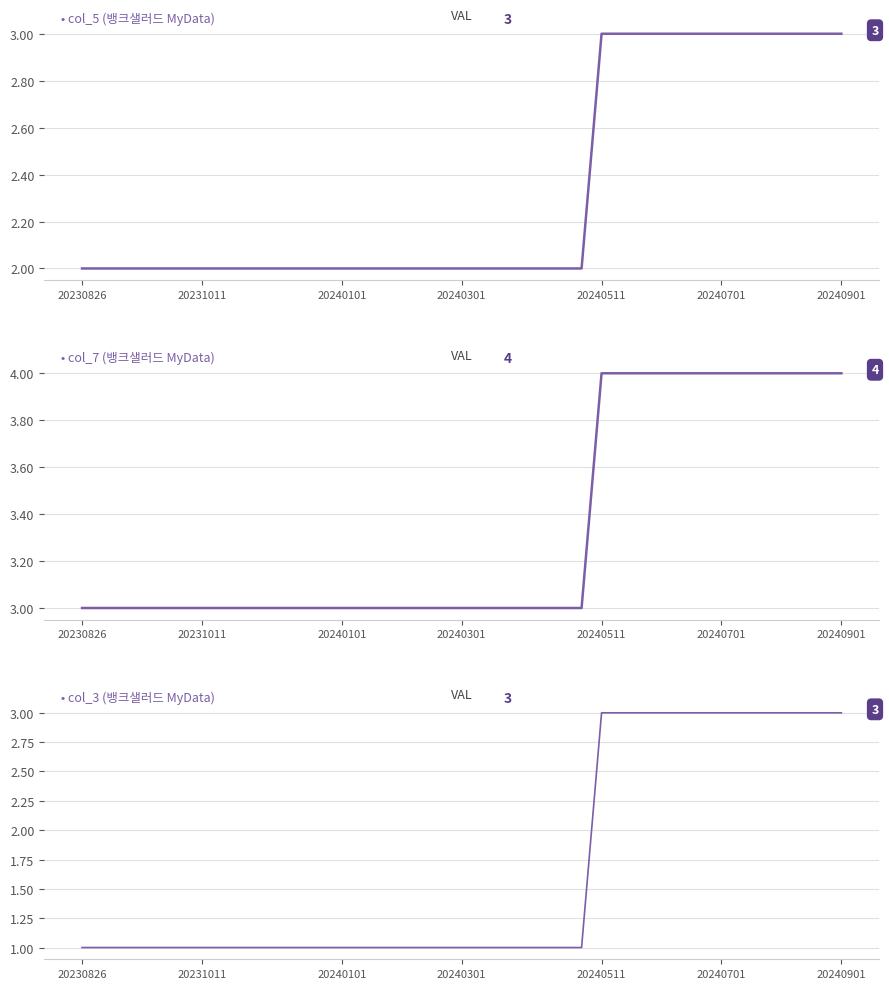

Which series changed the most between 20 and 22?

col_5